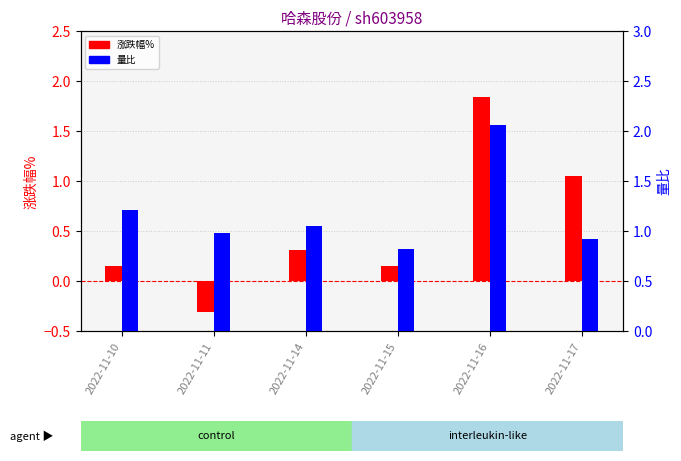

How many series are shown in this chart?

2